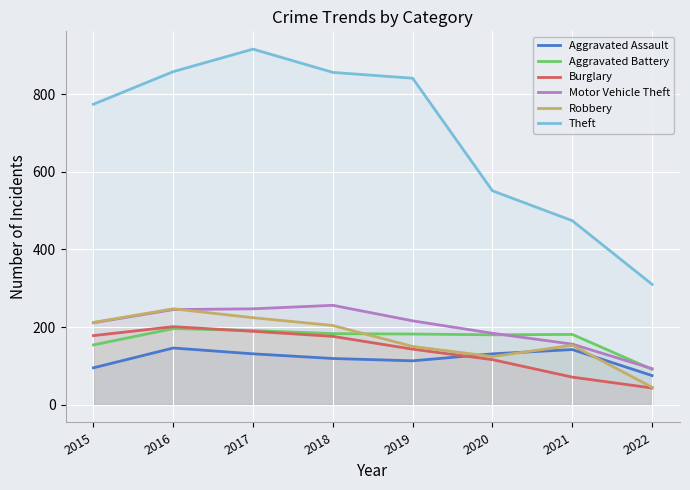

Is it true that Burglary equals 71 at 2021?

True